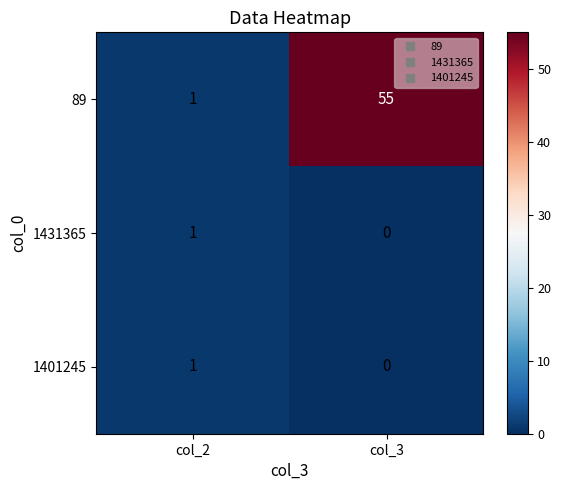

What is the spread (max minus min) of values at col_3?

55